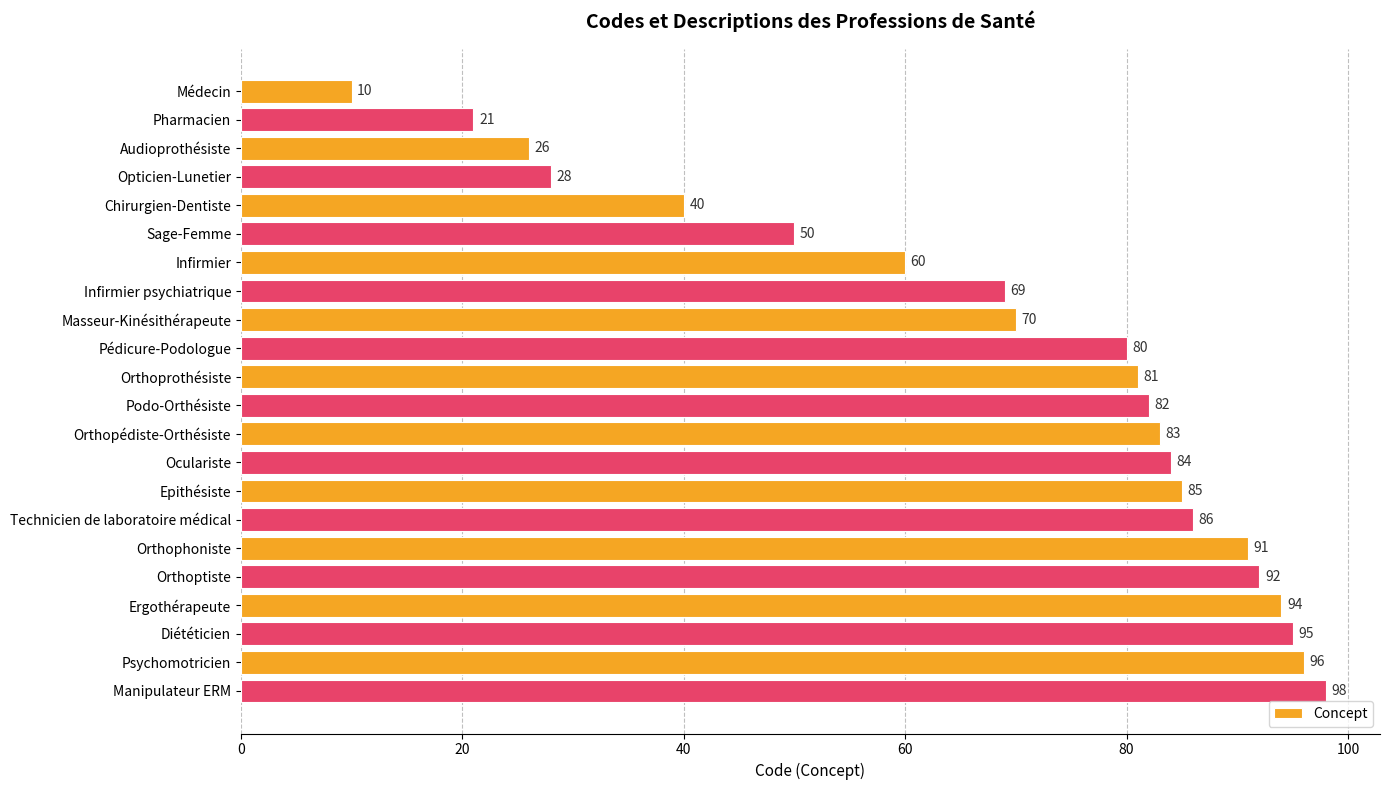

List the labels in order of value, largest first.

Manipulateur ERM, Psychomotricien, Diététicien, Ergothérapeute, Orthoptiste, Orthophoniste, Technicien de laboratoire médical, Epithésiste, Oculariste, Orthopédiste-Orthésiste, Podo-Orthésiste, Orthoprothésiste, Pédicure-Podologue, Masseur-Kinésithérapeute, Infirmier psychiatrique, Infirmier, Sage-Femme, Chirurgien-Dentiste, Opticien-Lunetier, Audioprothésiste, Pharmacien, Médecin